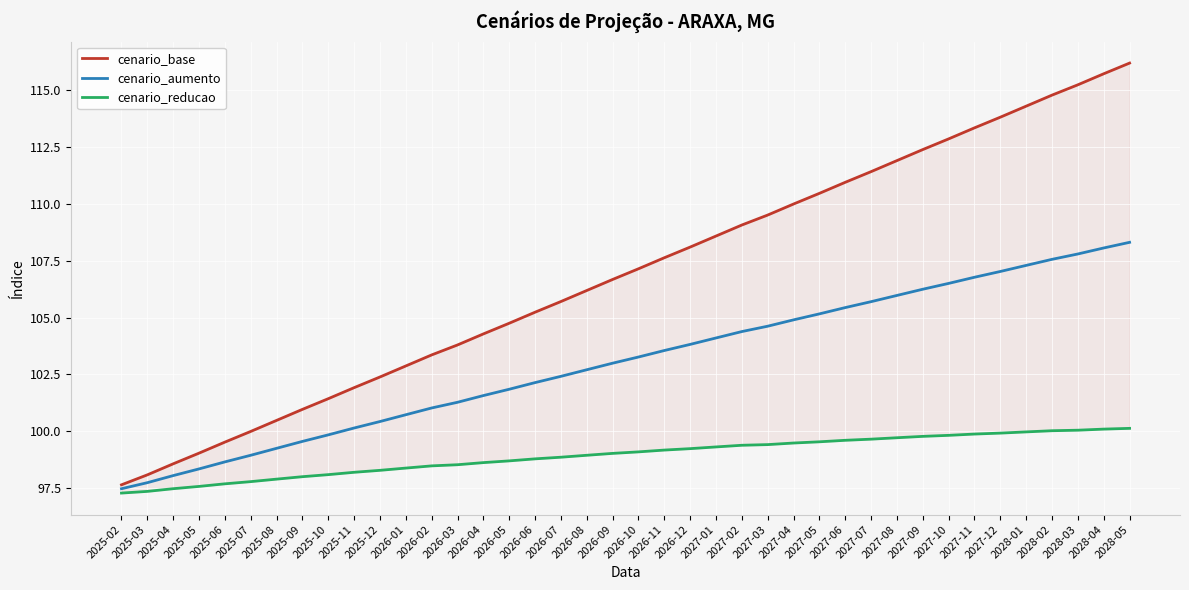

How many categories are shown in the chart?

40